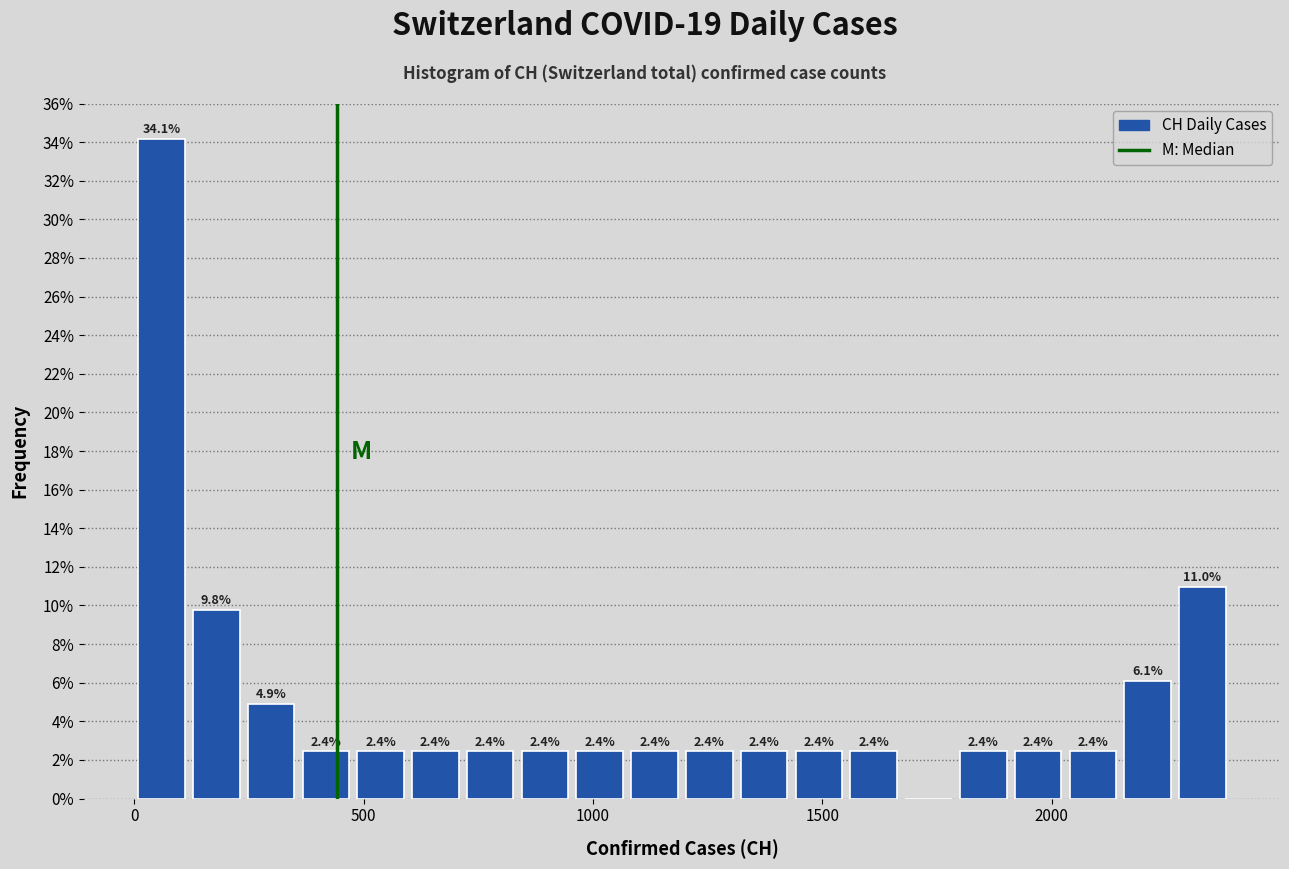

Read against the x-axis, roughly where is the centre of the tallest bar?

50